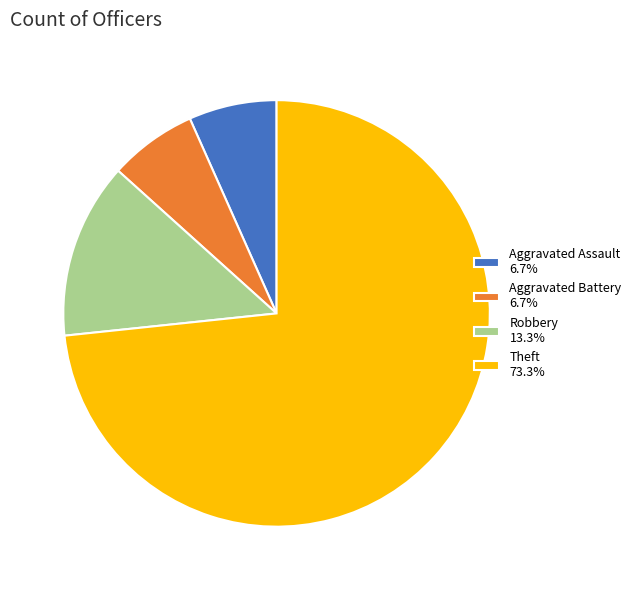

Is there any slice that represents more than half of the pie?

Yes